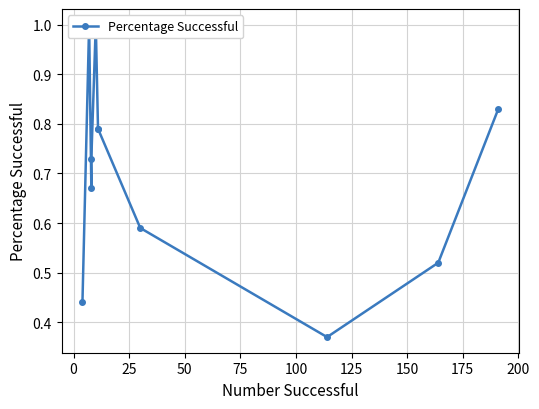

Reading left to right, transcribe all the data shown in this chart.

0.4	1.0	1.0	0.7	0.7	1.0	0.8	0.8	0.6	0.4	0.5	0.8